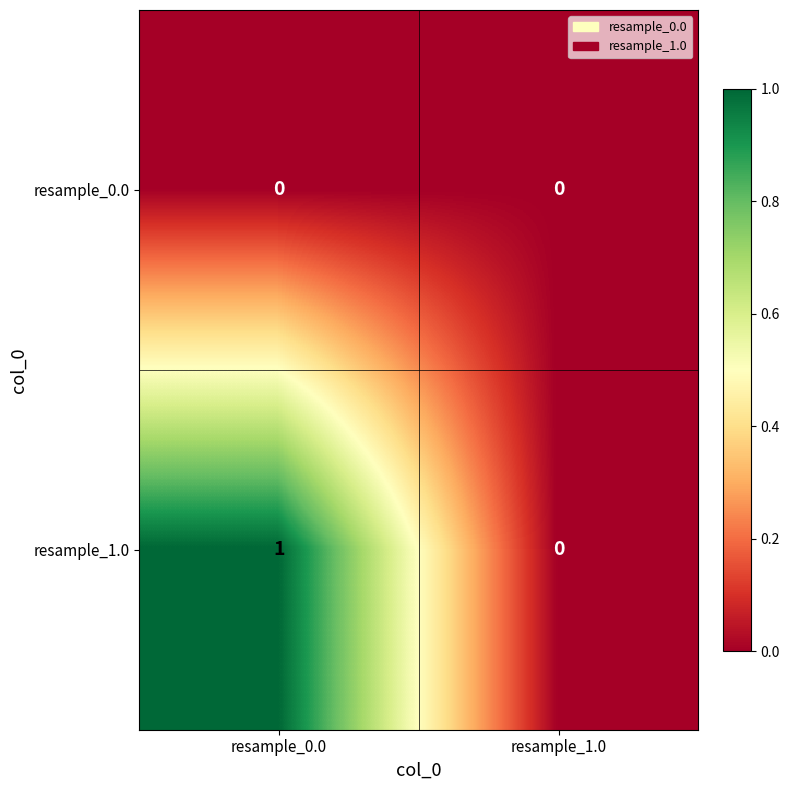

Which series has the largest total across all categories?

resample_1.0